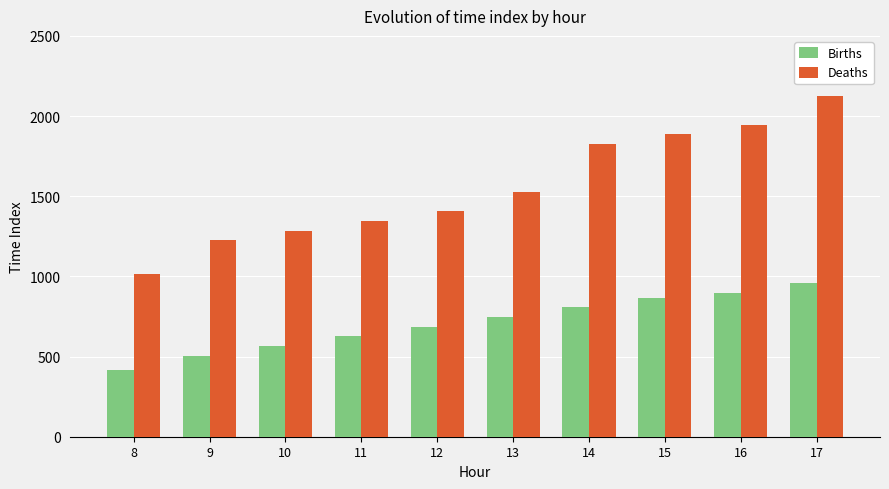

The Deaths series shows 3785 at 17. True or false?

False